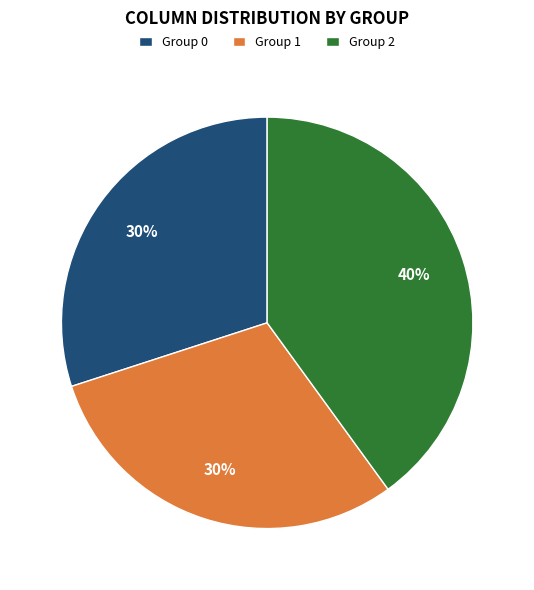

What percentage is the Group 2 slice, to the nearest percent?

40%